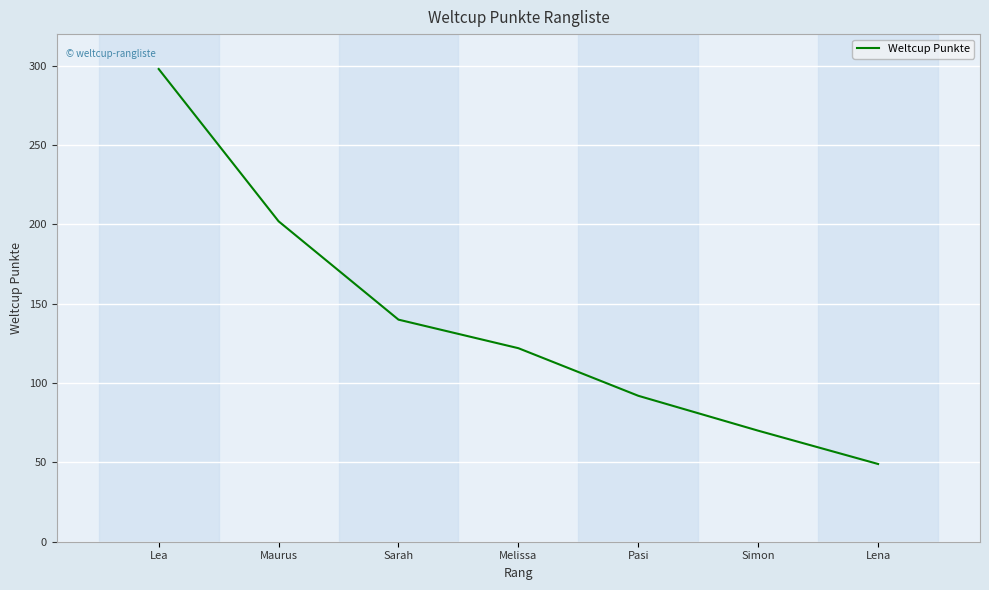

What is the greatest value displayed?

298